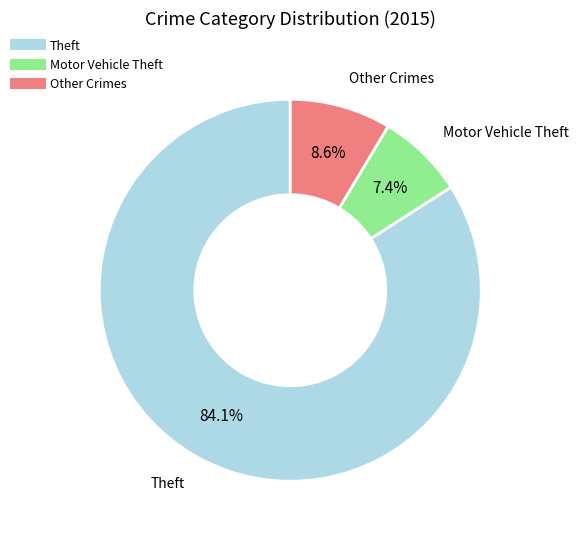

To the nearest percent, what is the difference between the largest and smallest slice percentages?

77%